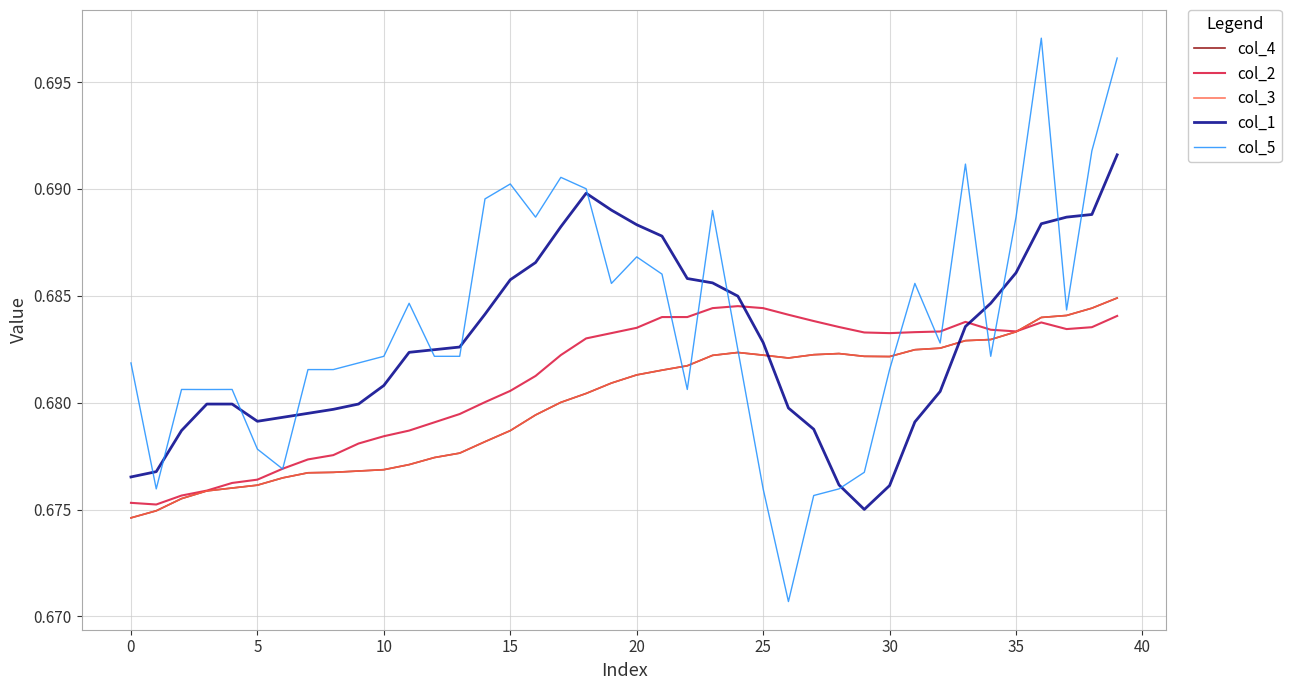

Does the chart have visible grid lines?

Yes